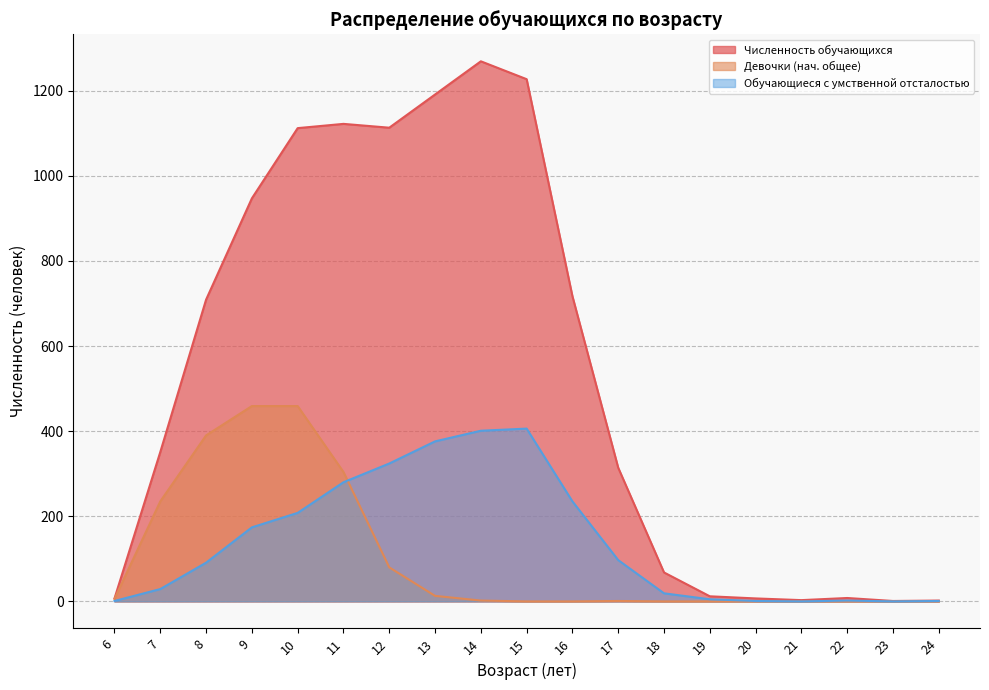

What is the spread (max minus min) of values at 20?

7